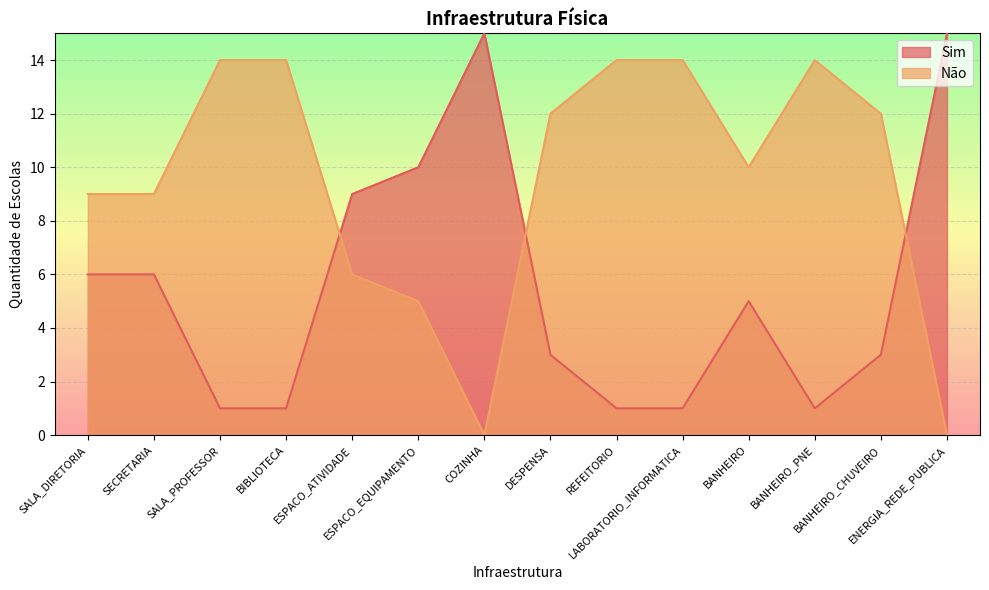

What position from the right is BANHEIRO_PNE?

3